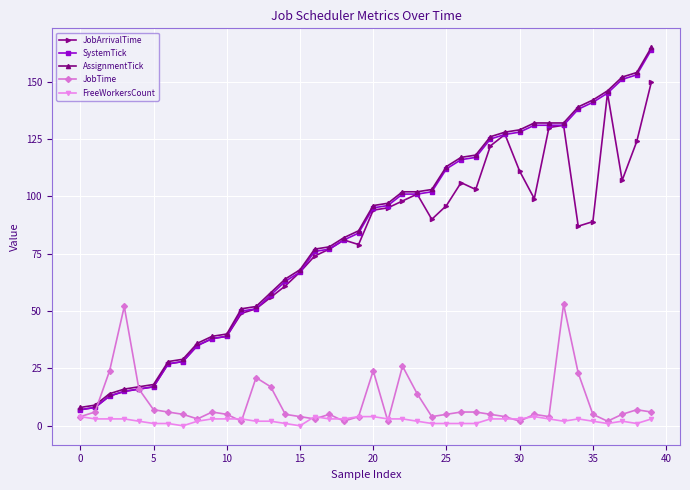

Reading left to right, what are all the values shown in this chart?

JobArrivalTime: 7	8	13	15	16	17	27	28	35	38	39	49	51	56	61	67	74	77	81	79	94	95	98	101	90	96	106	103	122	127	111	99	130	131	87	89	145	107	124	150
SystemTick: 7	8	13	15	16	17	27	28	35	38	39	50	51	57	63	67	76	77	81	84	95	96	101	101	102	112	116	117	125	127	128	131	131	131	138	141	145	151	153	164
AssignmentTick: 8	9	14	16	17	18	28	29	36	39	40	51	52	58	64	68	77	78	82	85	96	97	102	102	103	113	117	118	126	128	129	132	132	132	139	142	146	152	154	165
JobTime: 4	6	24	52	16	7	6	5	3	6	5	2	21	17	5	4	3	5	2	4	24	2	26	14	4	5	6	6	5	4	2	5	4	53	23	5	2	5	7	6
FreeWorkersCount: 4	3	3	3	2	1	1	0	2	3	3	3	2	2	1	0	4	3	3	4	4	3	3	2	1	1	1	1	3	3	3	4	3	2	3	2	1	2	1	3